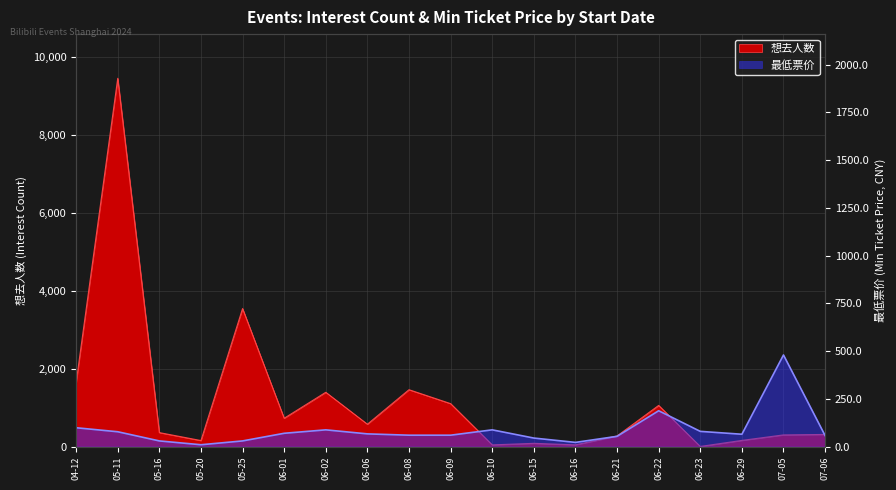

Count the number of data series in this chart.

2